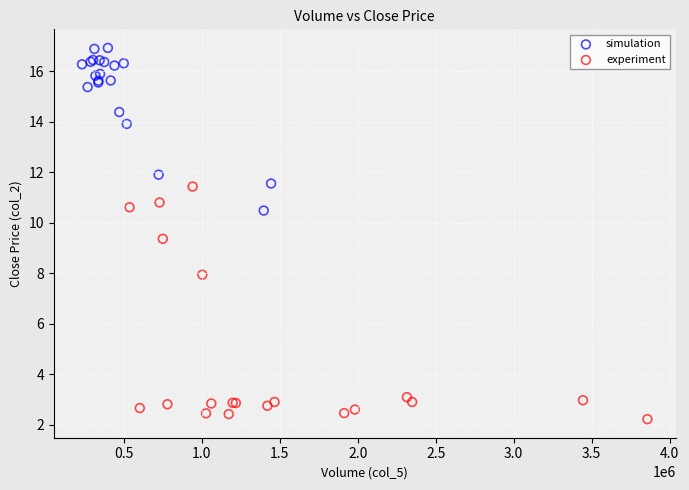

Which series has the largest Y range (max minus min)?

experiment